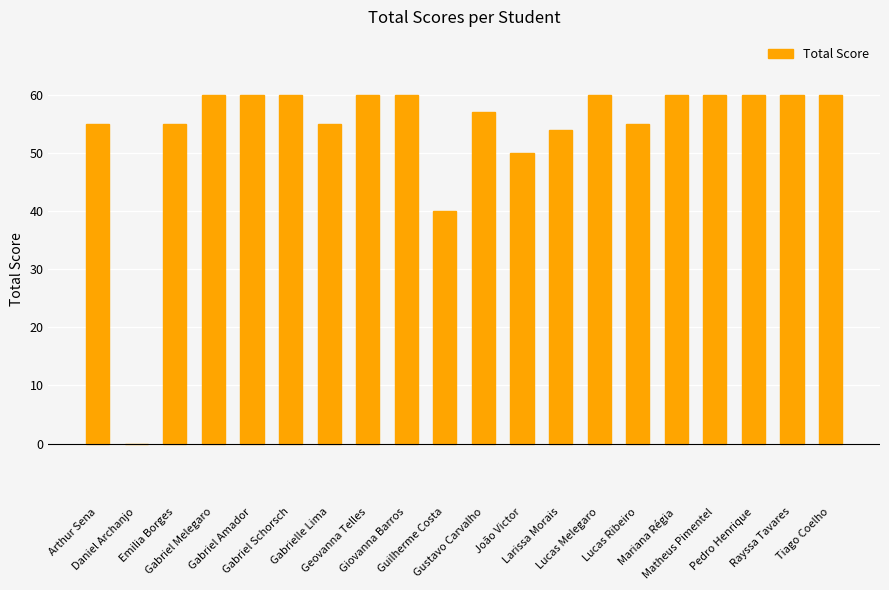

What is the greatest value displayed?

60